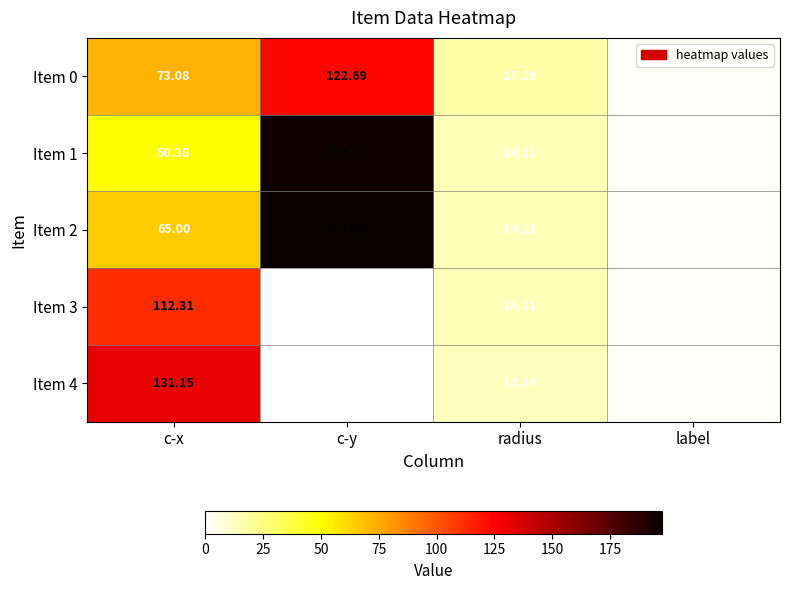

Which category has the lowest value in the Item 1 series?

label